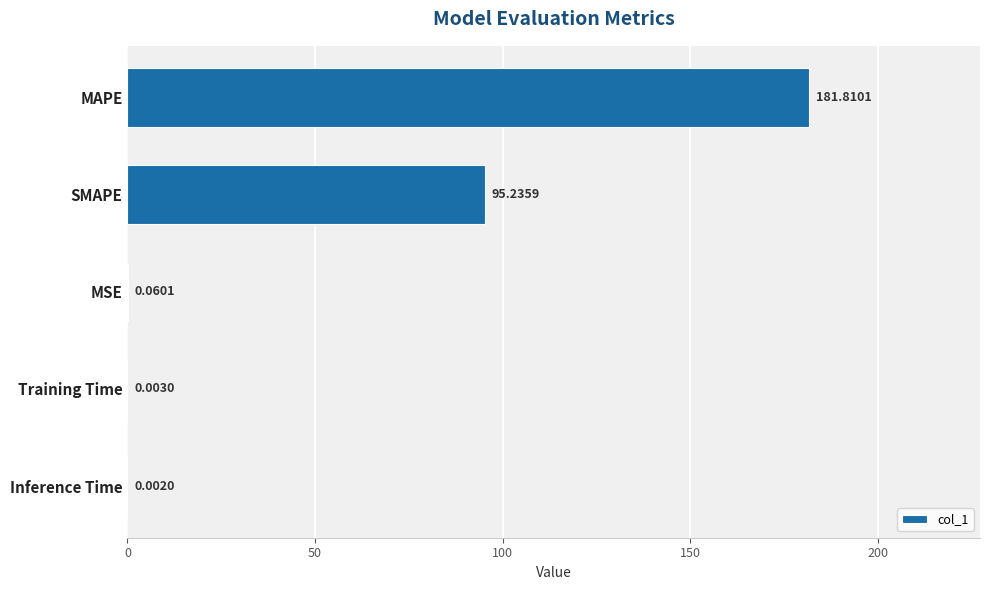

Which label corresponds to the largest value in the chart?

MAPE